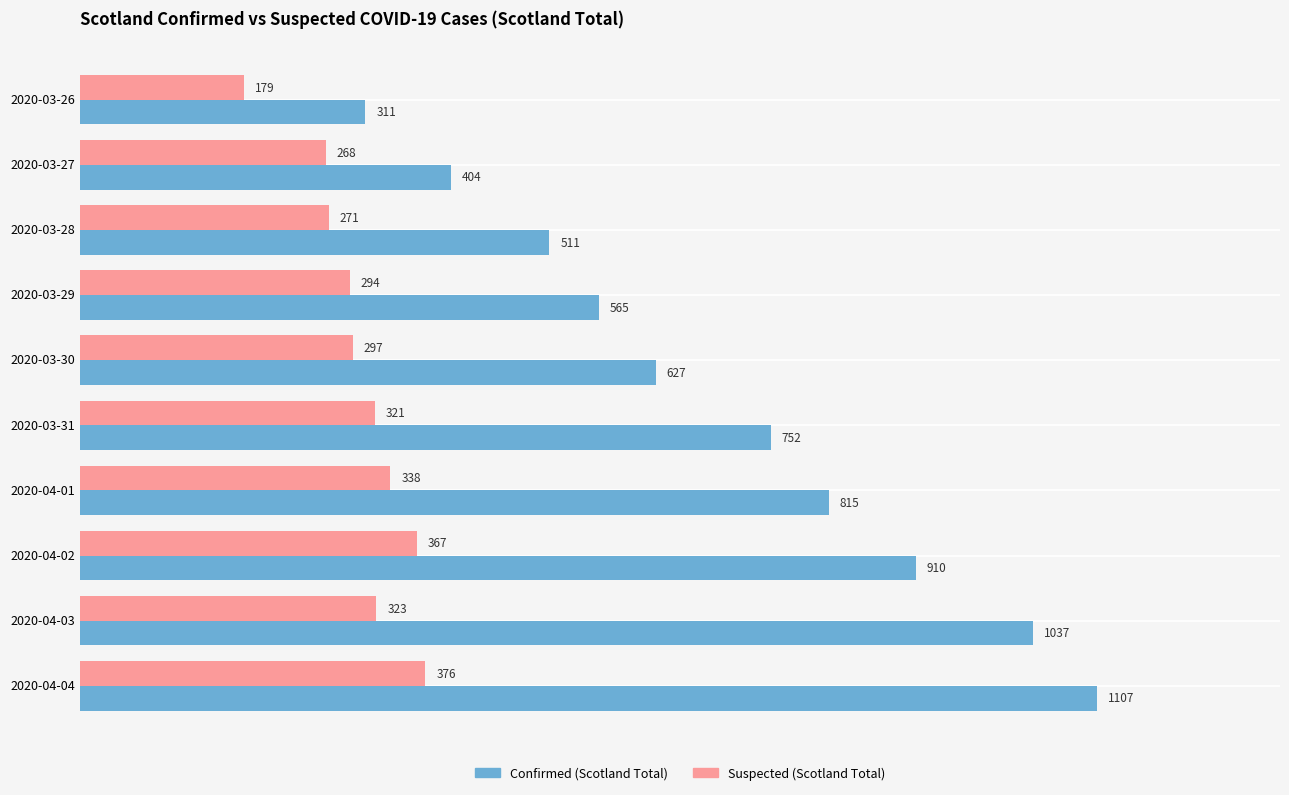

What is the smallest value displayed?

179